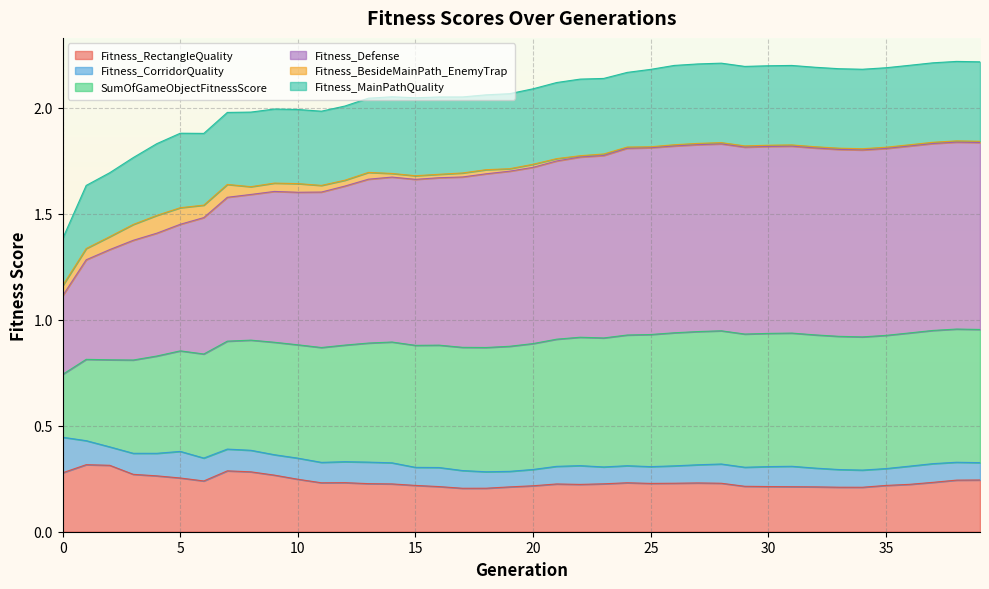

At how many categories does at least one series exceed 0?

40